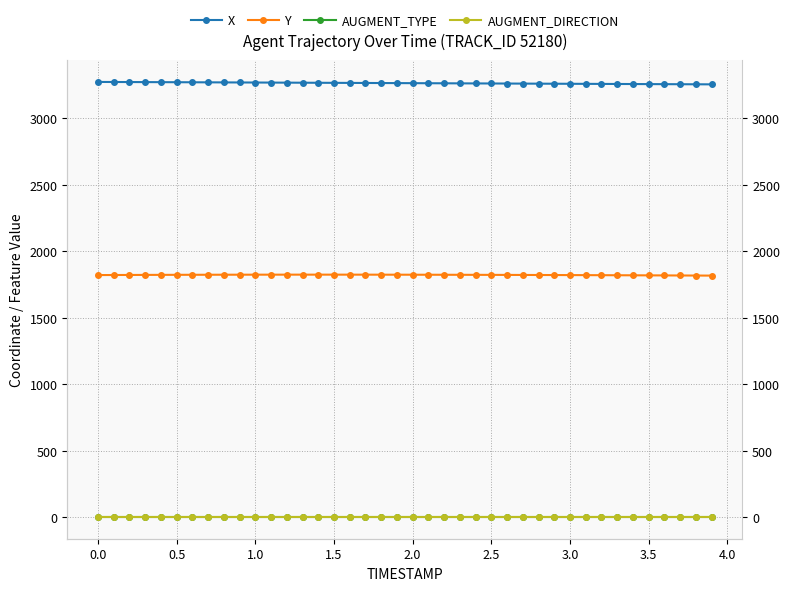

Which series has the largest range (max minus min)?

X